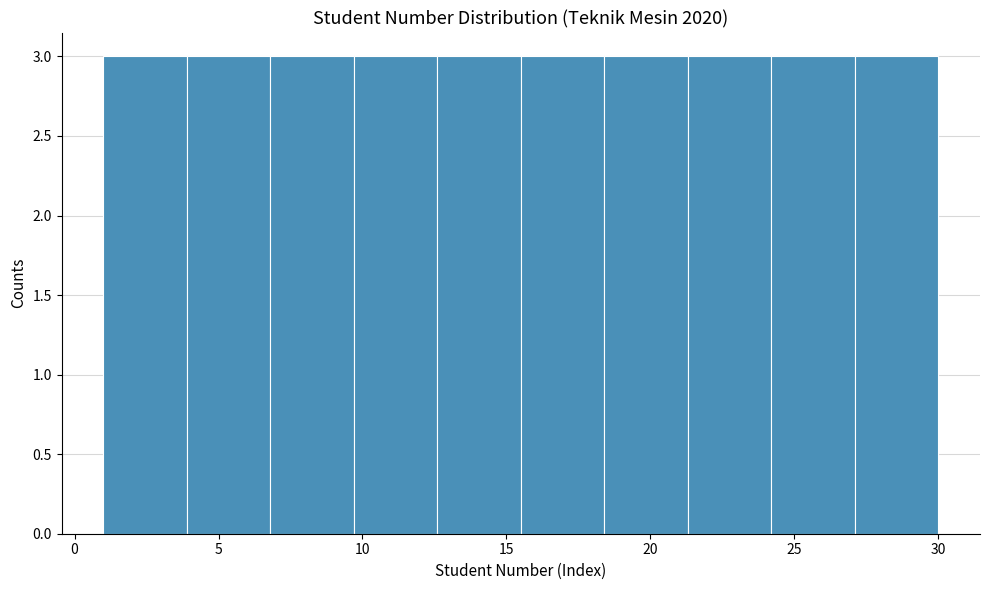

Reading left to right, transcribe this chart: for each bar, give the range it covers on the x-axis and its height. Neither the bar edges nor the heights are printed on the chart, so give them approximately, as read against the axes.

1.0 to 3.9: 3
3.9 to 6.8: 3
6.8 to 9.7: 3
9.7 to 12.6: 3
12.6 to 15.5: 3
15.5 to 18.4: 3
18.4 to 21.3: 3
21.3 to 24.2: 3
24.2 to 27.1: 3
27.1 to 30.0: 3